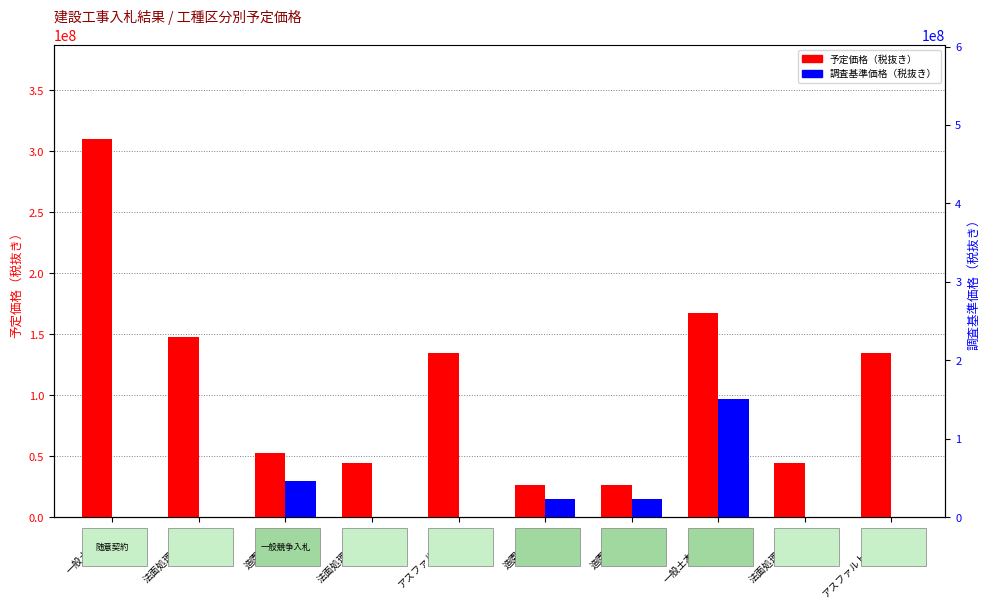

Reading left to right, list all the values displayed in this chart.

予定価格（税抜き）: 309550000	147220000	52260000	43960000	134570000	26440000	25980000	167230000	43960000	134570000
調査基準価格（税抜き）: 0	0	46320000	0	0	23370000	22880000	150450000	0	0